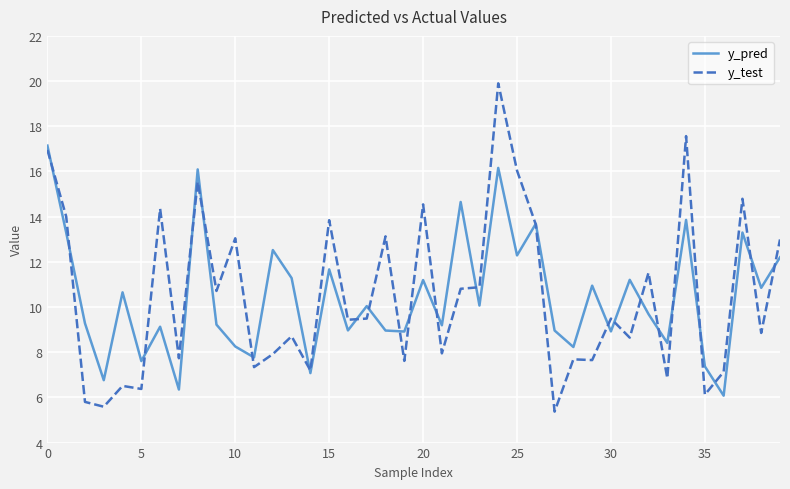

What is the smallest value displayed?

5.4